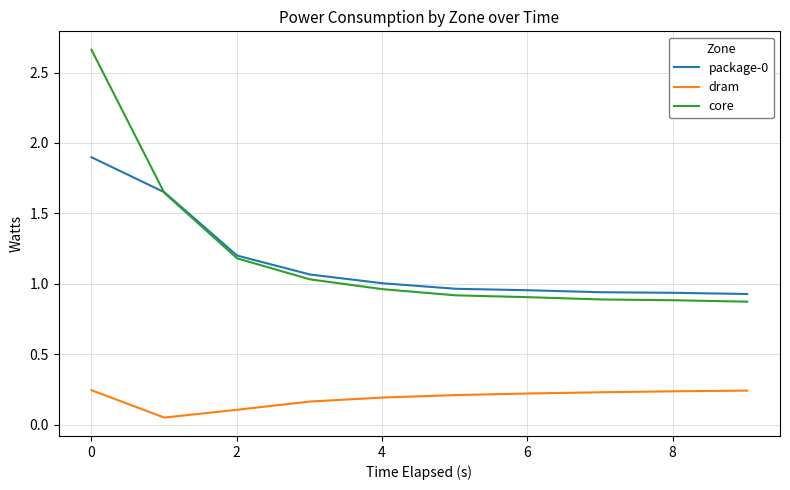

Which series has the widest spread of values?

core